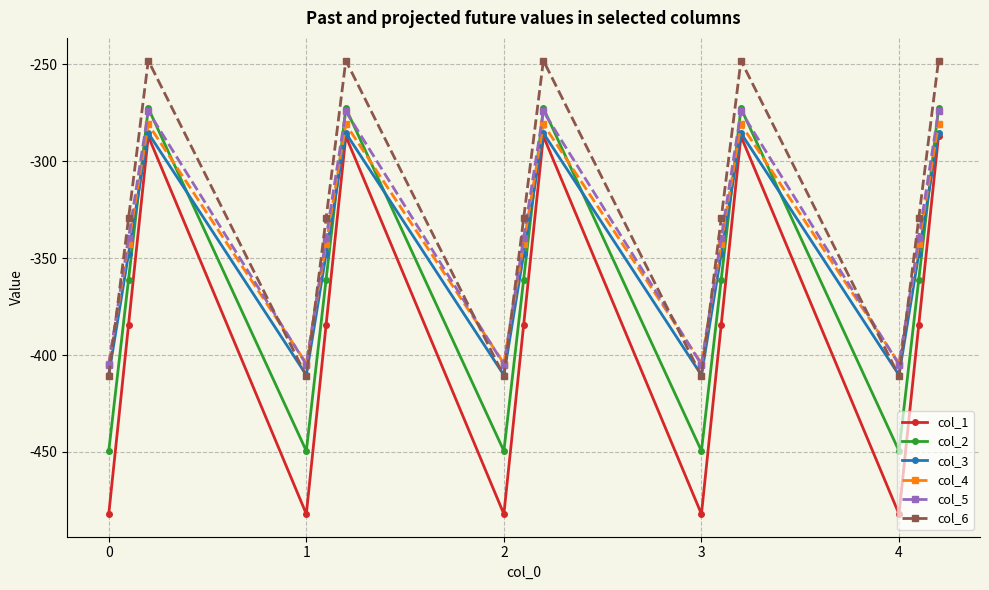

What is the maximum value shown in the chart?

-248.1